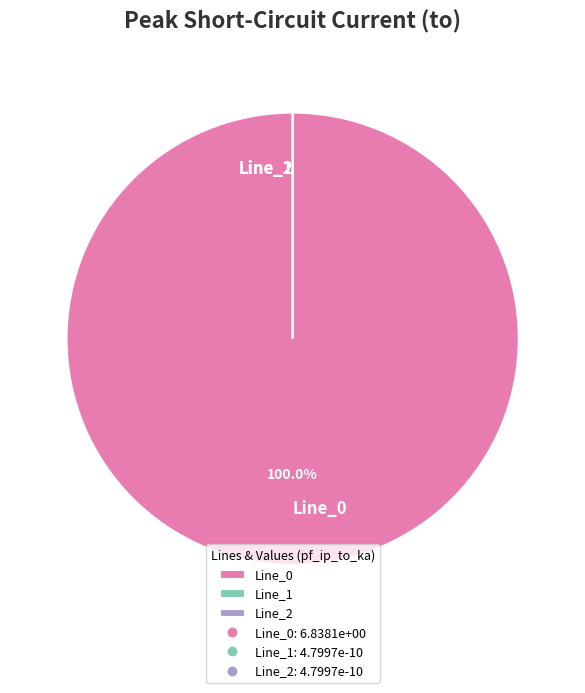

To the nearest percent, what portion does Line_0 represent?

100%